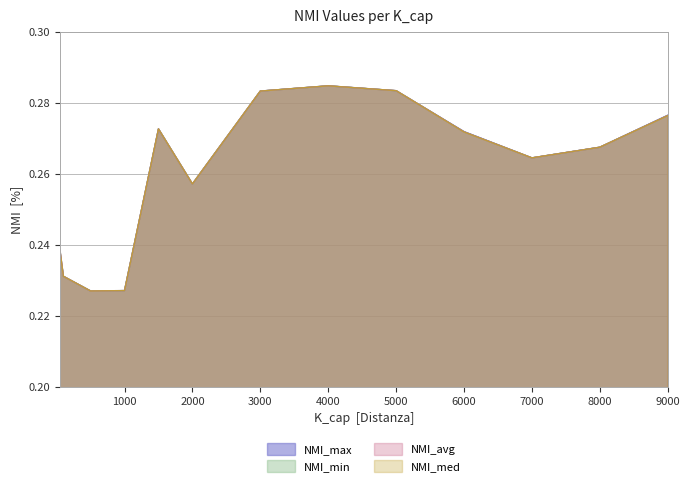

Reading right to left, extract all data points from this chart.

NMI_max: 9000=0.3	8000=0.3	7000=0.3	6000=0.3	5000=0.3	4000=0.3	3000=0.3	2000=0.3	1500=0.3	1000=0.2	500=0.2	100=0.2	50=0.2
NMI_min: 9000=0.3	8000=0.3	7000=0.3	6000=0.3	5000=0.3	4000=0.3	3000=0.3	2000=0.3	1500=0.3	1000=0.2	500=0.2	100=0.2	50=0.2
NMI_avg: 9000=0.3	8000=0.3	7000=0.3	6000=0.3	5000=0.3	4000=0.3	3000=0.3	2000=0.3	1500=0.3	1000=0.2	500=0.2	100=0.2	50=0.2
NMI_med: 9000=0.3	8000=0.3	7000=0.3	6000=0.3	5000=0.3	4000=0.3	3000=0.3	2000=0.3	1500=0.3	1000=0.2	500=0.2	100=0.2	50=0.2